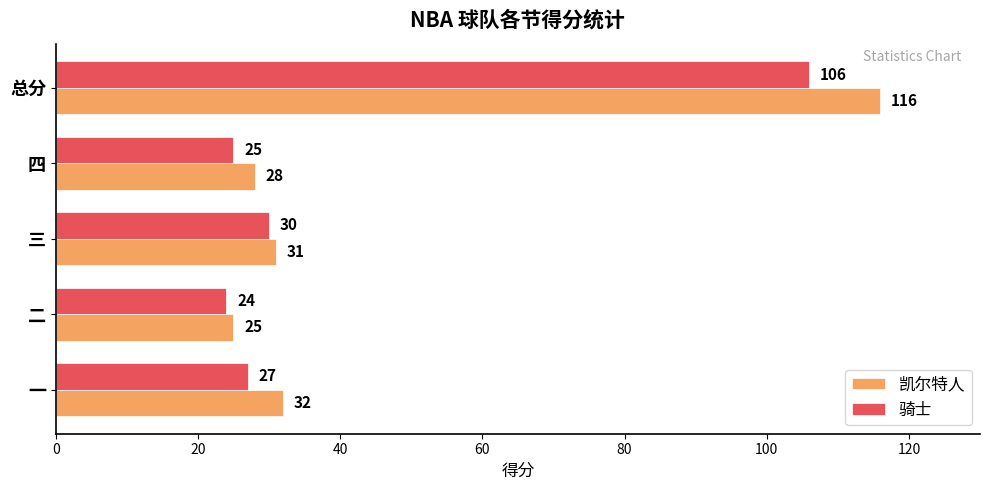

How many data points does each series have?

5